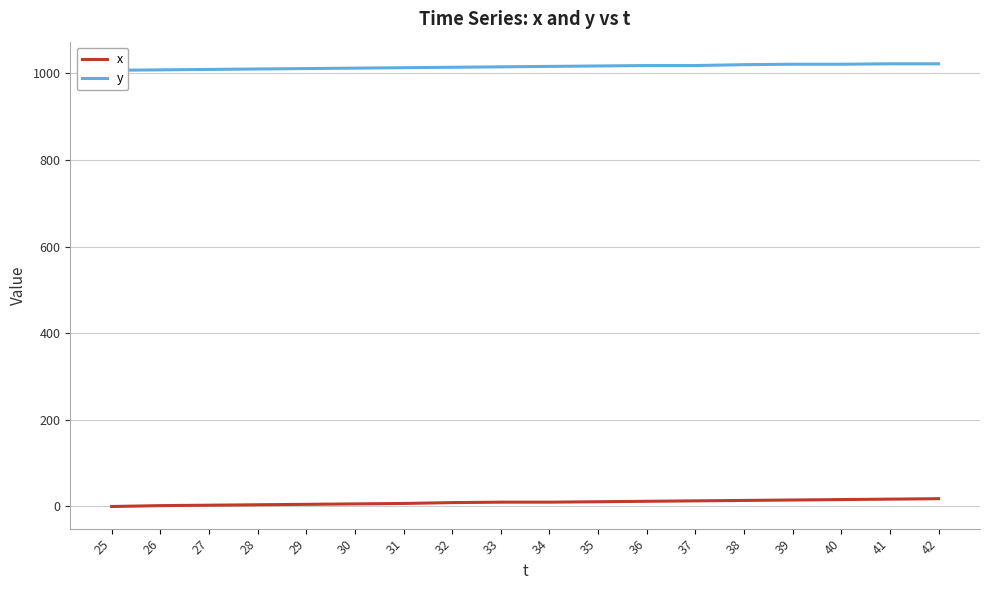

True or false: x has more than 1 points higher than both neighbors.

False